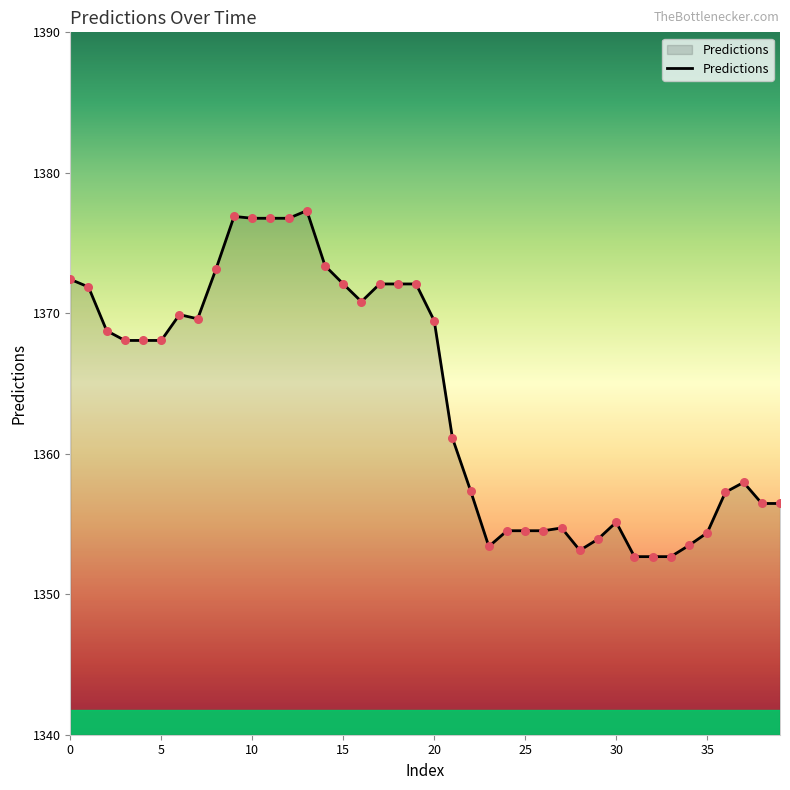

What is the greatest value displayed?

1377.3